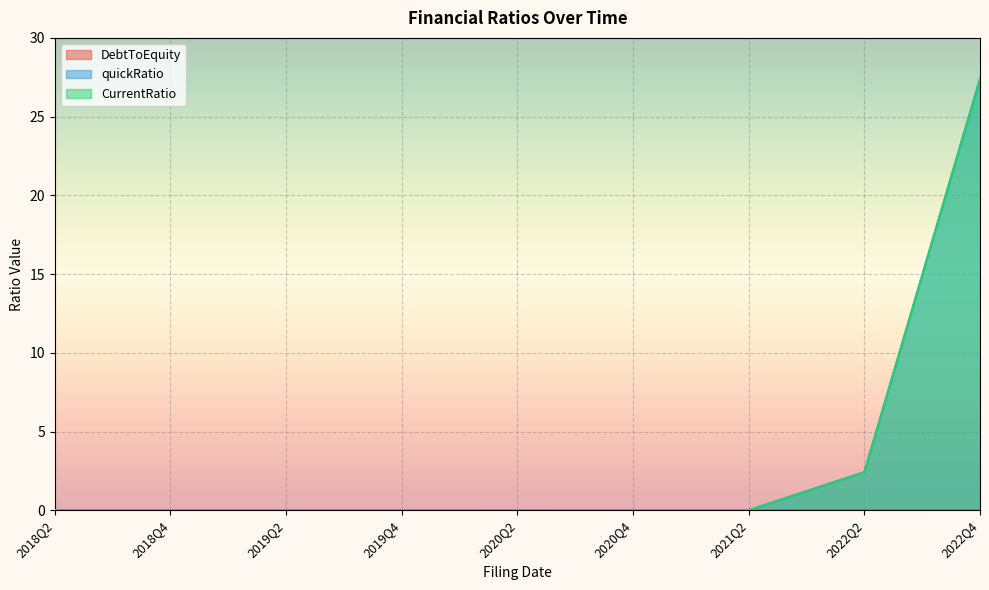

Reading right to left, extract all data points from this chart.

DebtToEquity: 2022Q4=0.0	2022Q2=0.0	2021Q2=0.0	2020Q4=0.0	2020Q2=0.0	2019Q4=0.0	2019Q2=0.0	2018Q4=0.0	2018Q2=0.0
quickRatio: 2022Q4=27.4	2022Q2=2.4	2021Q2=0.0	2020Q4=0.0	2020Q2=0.0	2019Q4=0.0	2019Q2=0.0	2018Q4=0.0	2018Q2=0.0
CurrentRatio: 2022Q4=27.4	2022Q2=2.4	2021Q2=0.0	2020Q4=0.0	2020Q2=0.0	2019Q4=0.0	2019Q2=0.0	2018Q4=0.0	2018Q2=0.0